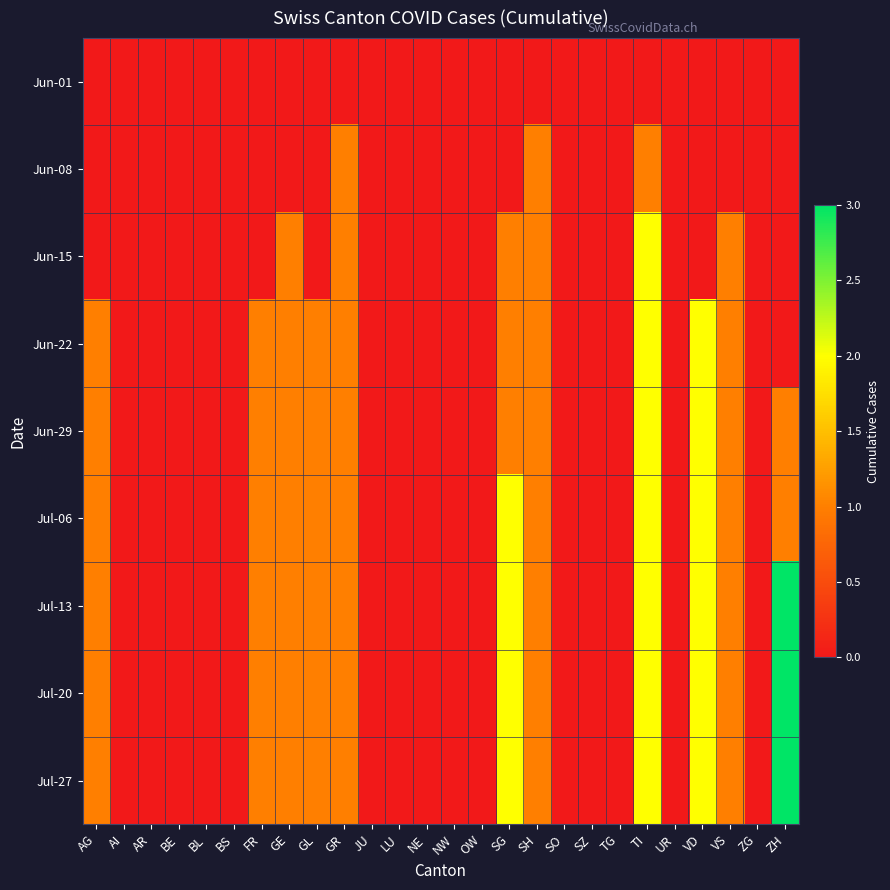

What is the spread (max minus min) of values at AG?

1